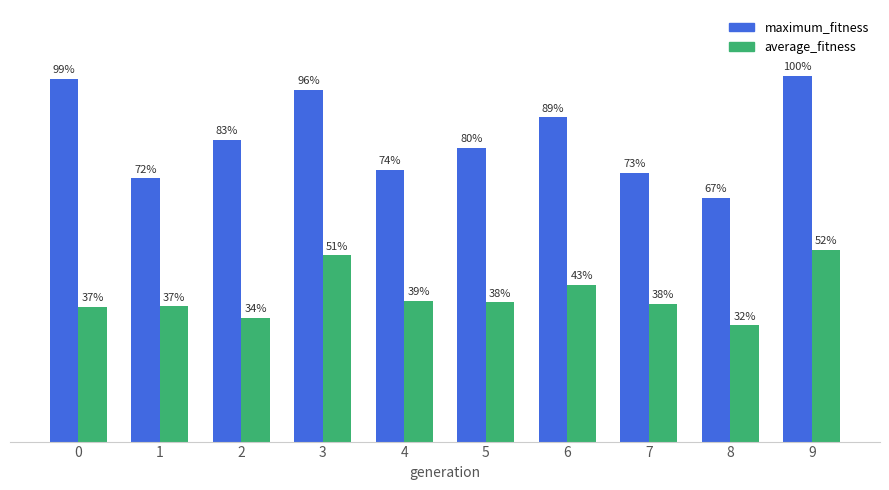

What are all the series names shown in the legend?

maximum_fitness, average_fitness